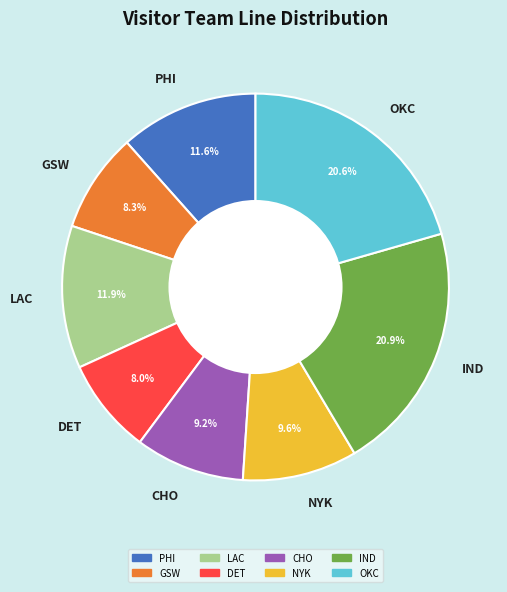

What percentage do LAC and NYK together represent?

21.5%